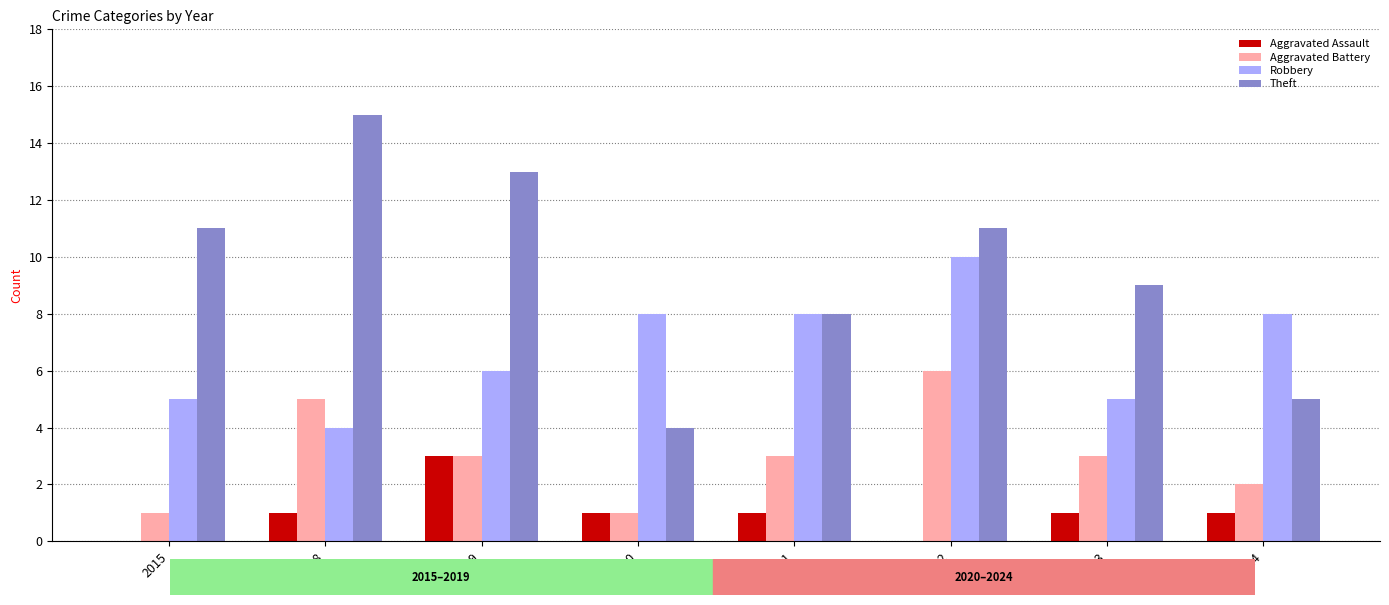

Which category has the highest value across all series?

2018